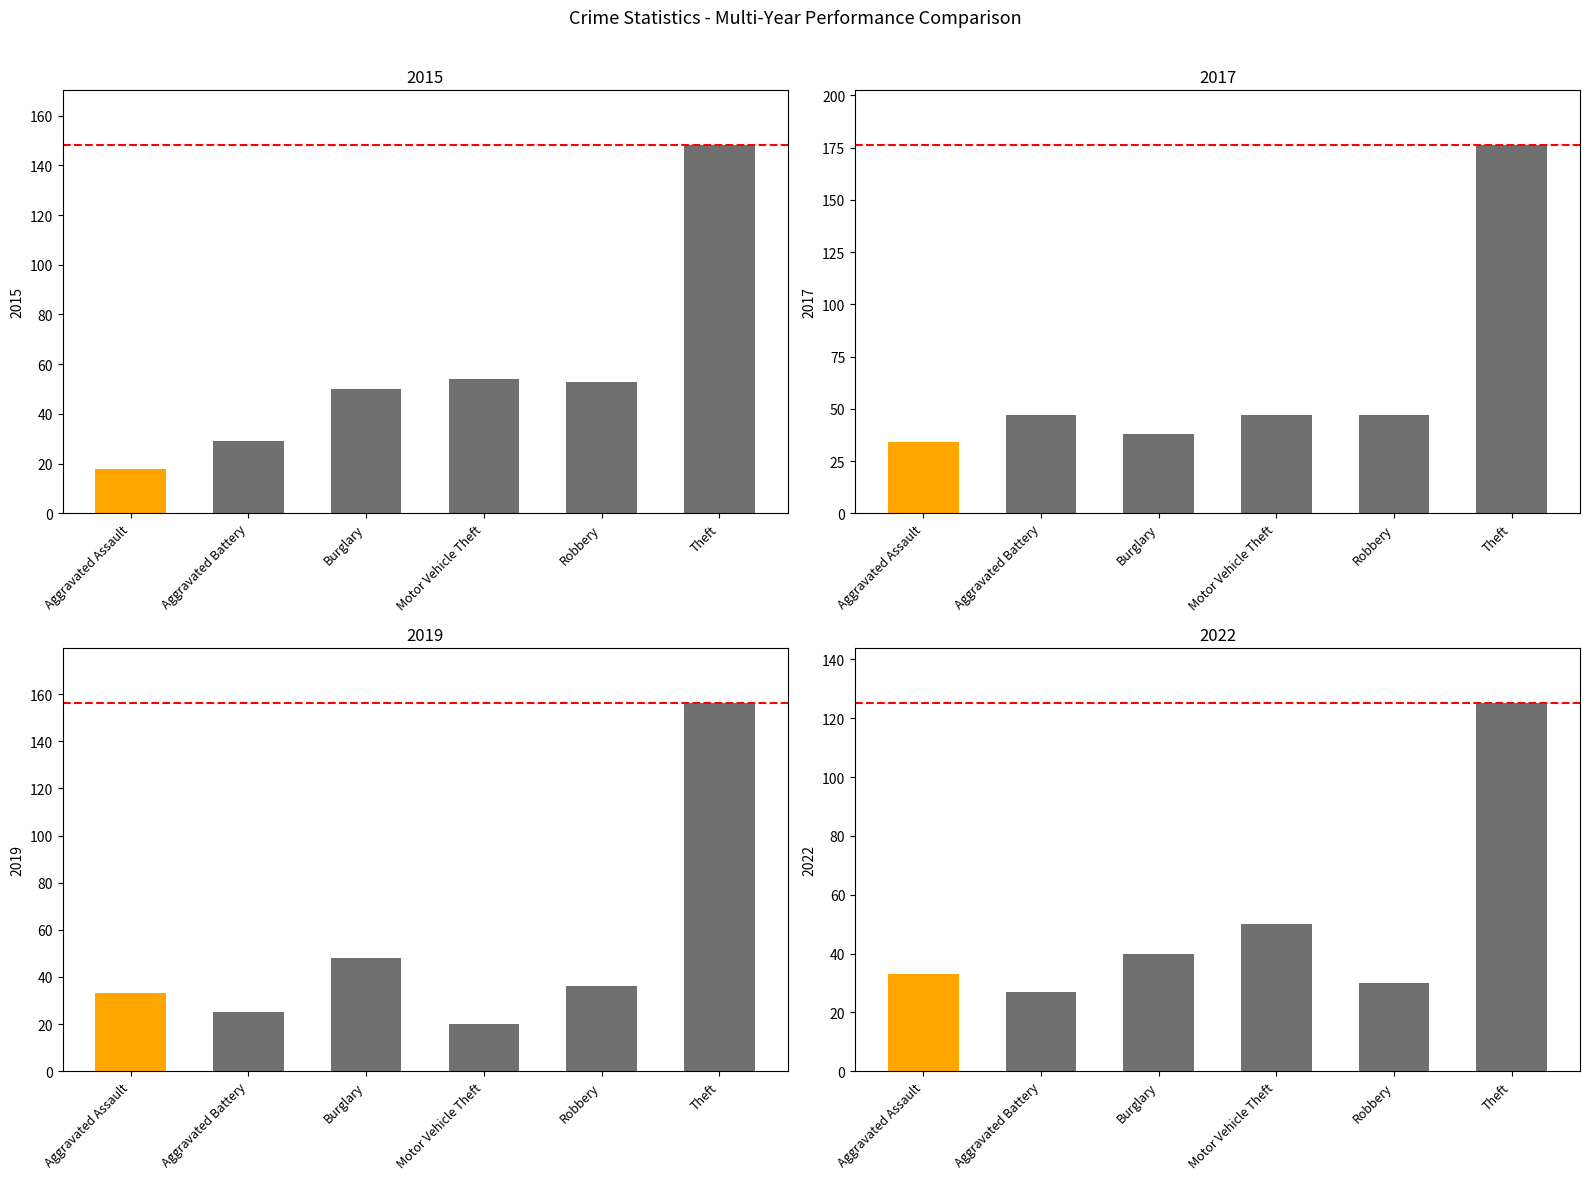

What is the highest value of the 2022 series?

125